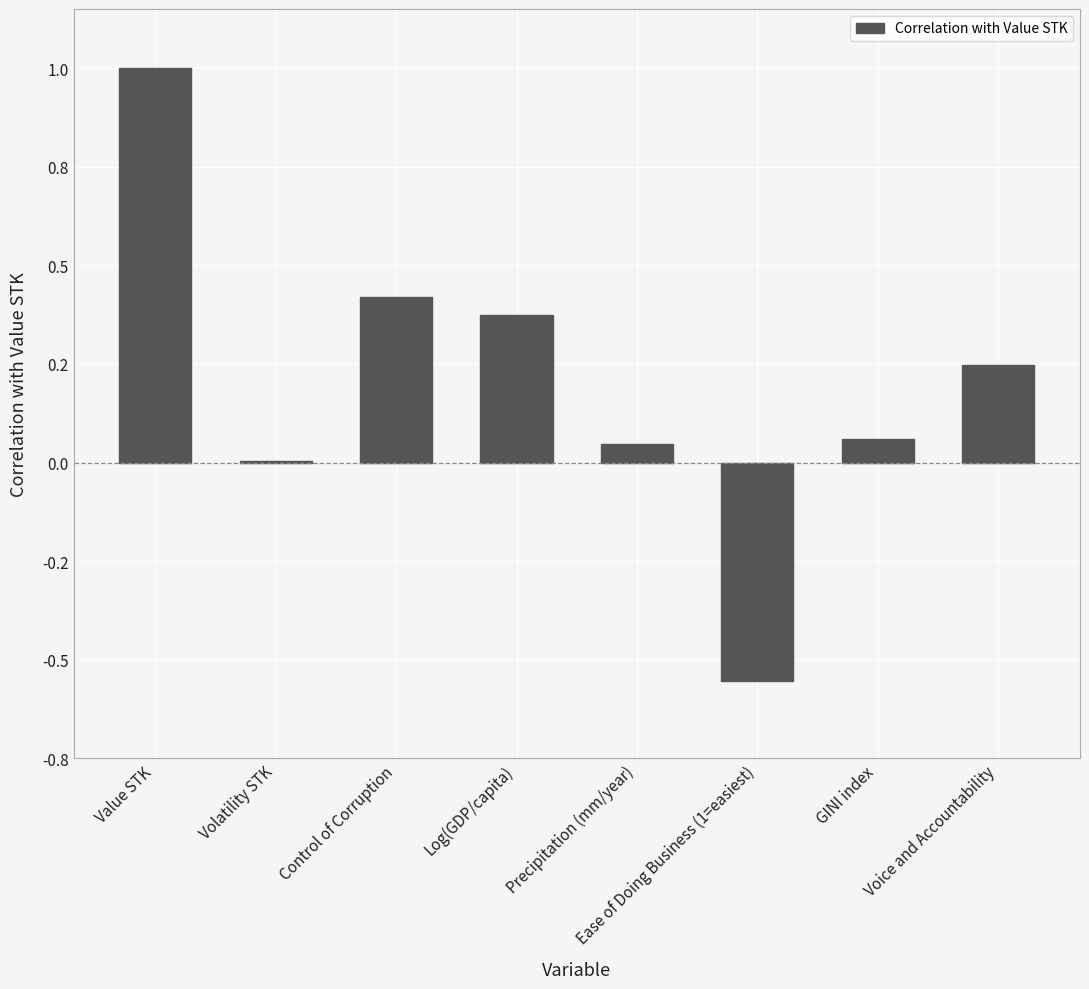

Reading left to right, list all the values displayed in this chart.

1.0	0.0	0.4	0.4	0.0	-0.6	0.1	0.2